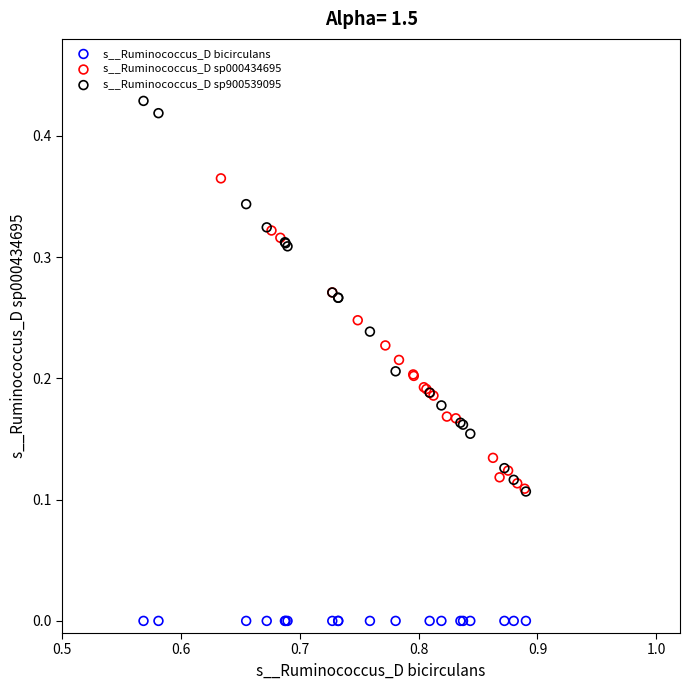

Which series reaches the minimum Y coordinate?

s__Ruminococcus_D bicirculans